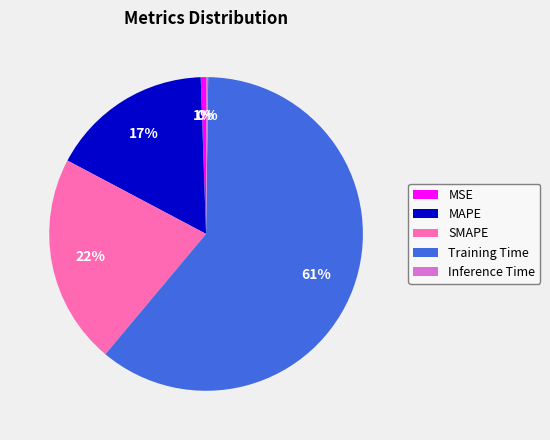

The MSE slice represents 1% of the pie. True or false?

True